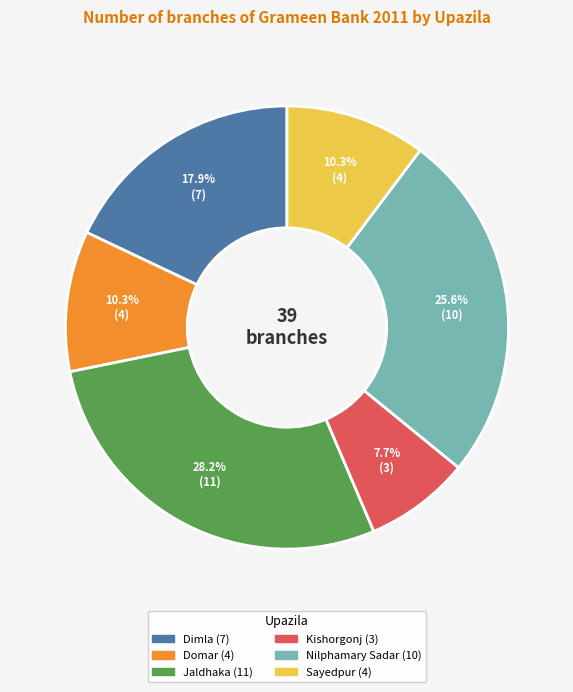

To the nearest percent, what portion does Sayedpur represent?

10%